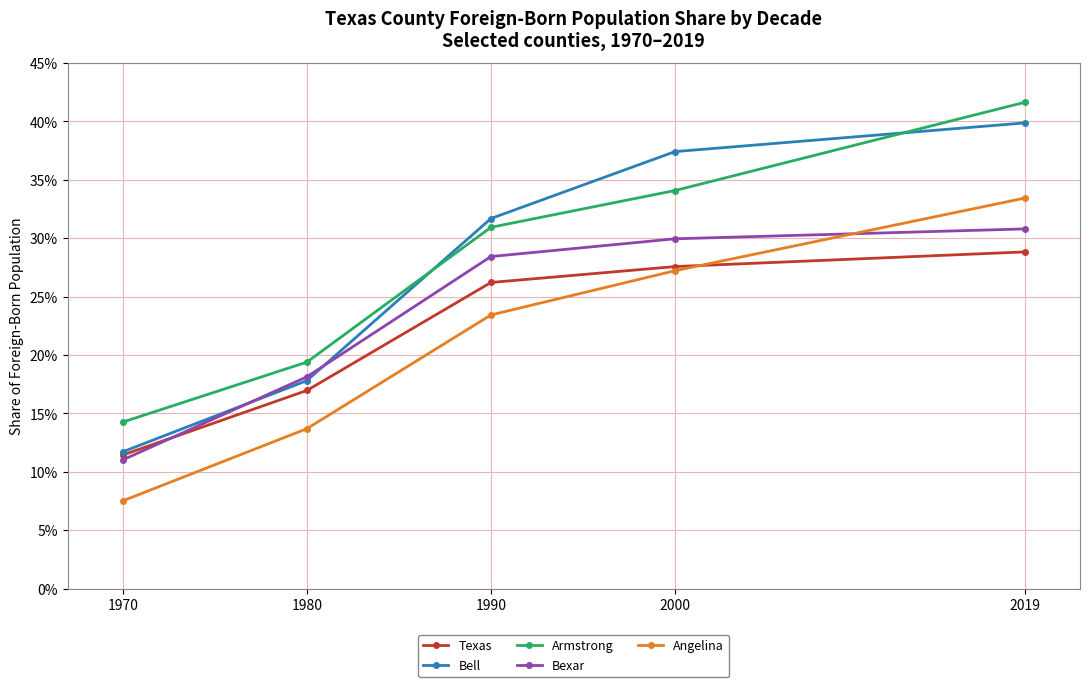

What is the value of the Angelina point at the 2nd from the left?

0.1